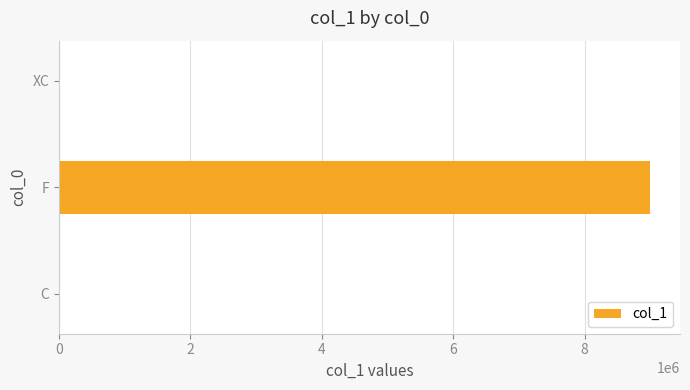

At which label is the value closest to 4500000?

XC